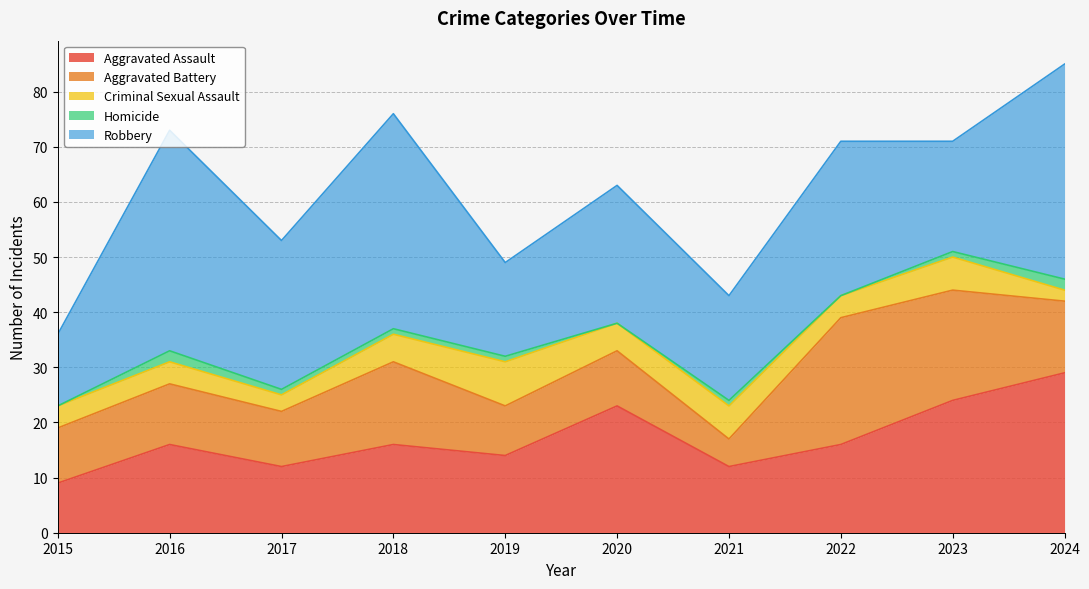

What is the maximum value shown in the chart?

40